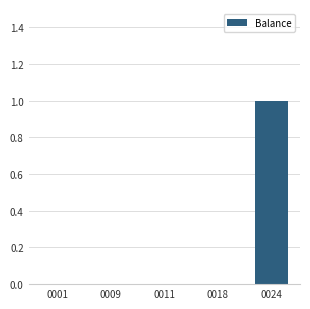

Count the values in the range 0 to 1.

5